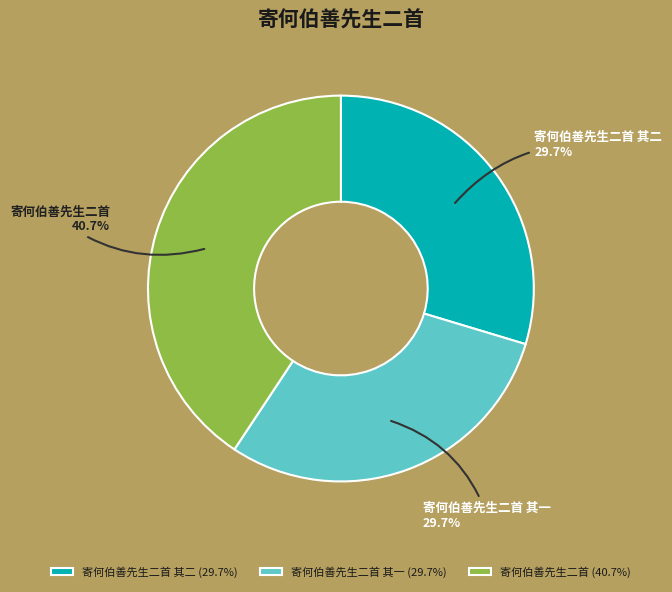

What percentage is the 寄何伯善先生二首 其二 slice, to the nearest percent?

30%